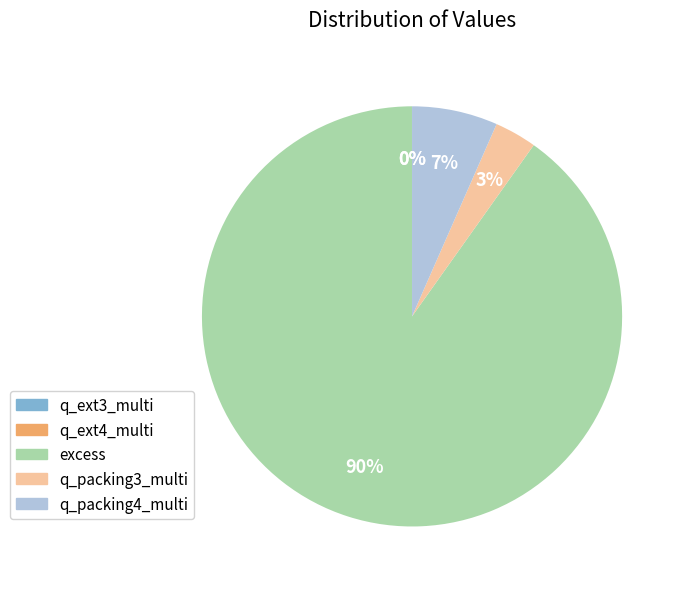

To the nearest percent, what is the difference between the largest and smallest slice percentages?

90%